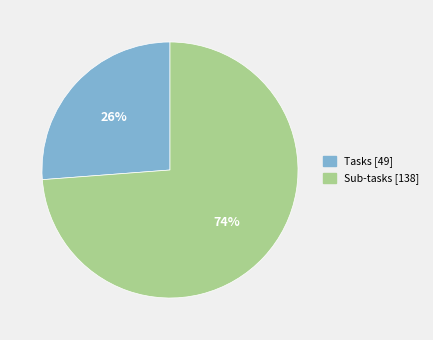

Which has a higher value, Tasks or Sub-tasks?

Sub-tasks